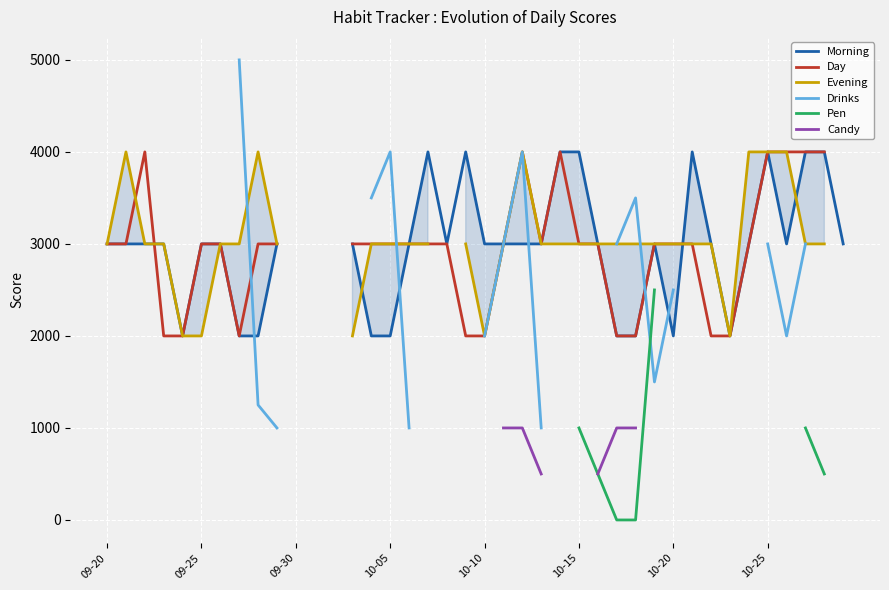

Where does the Candy series first go above 500?

21